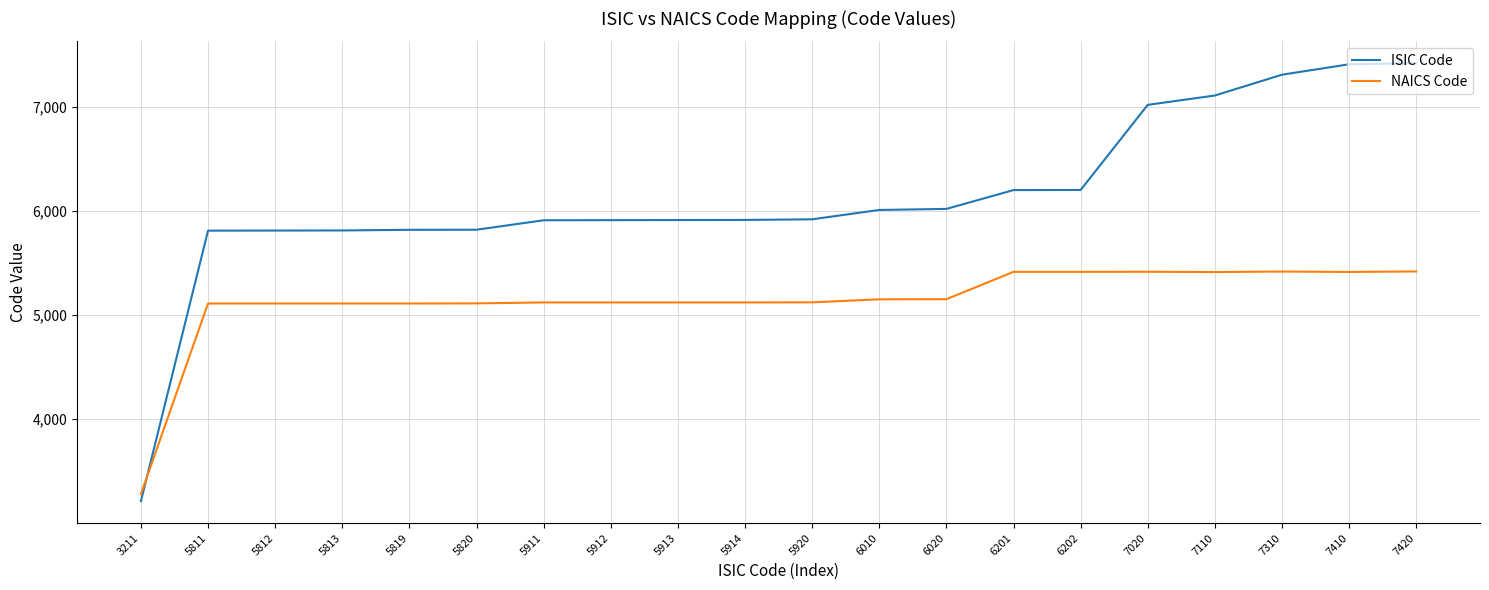

Which category has the lowest value across all series?

3211